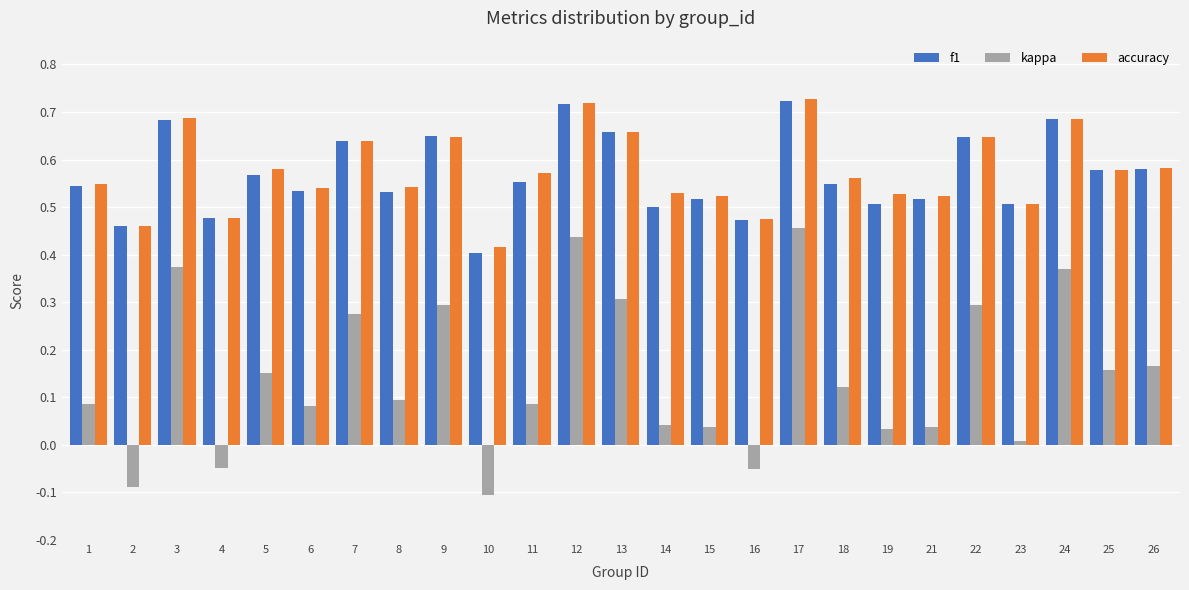

What is the sum of all f1 values?

14.2